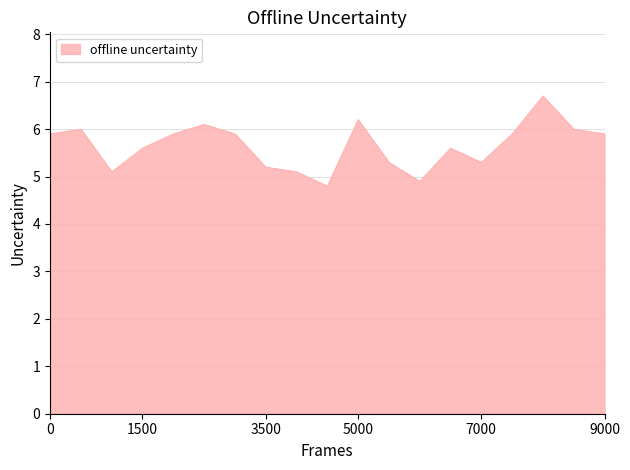

How many values exceed 5?

17